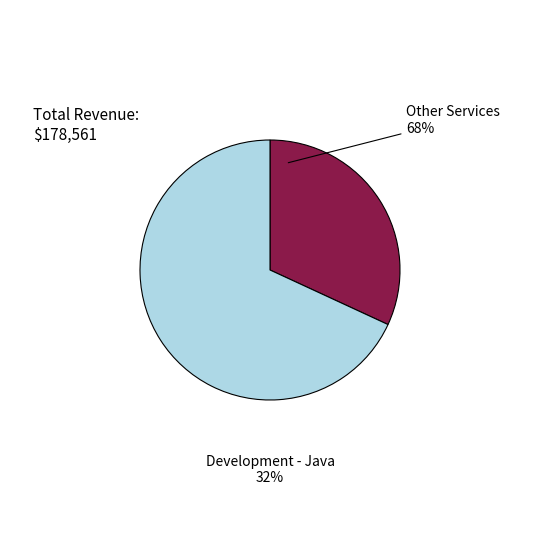

Which category has the biggest portion of the pie?

Development - Java